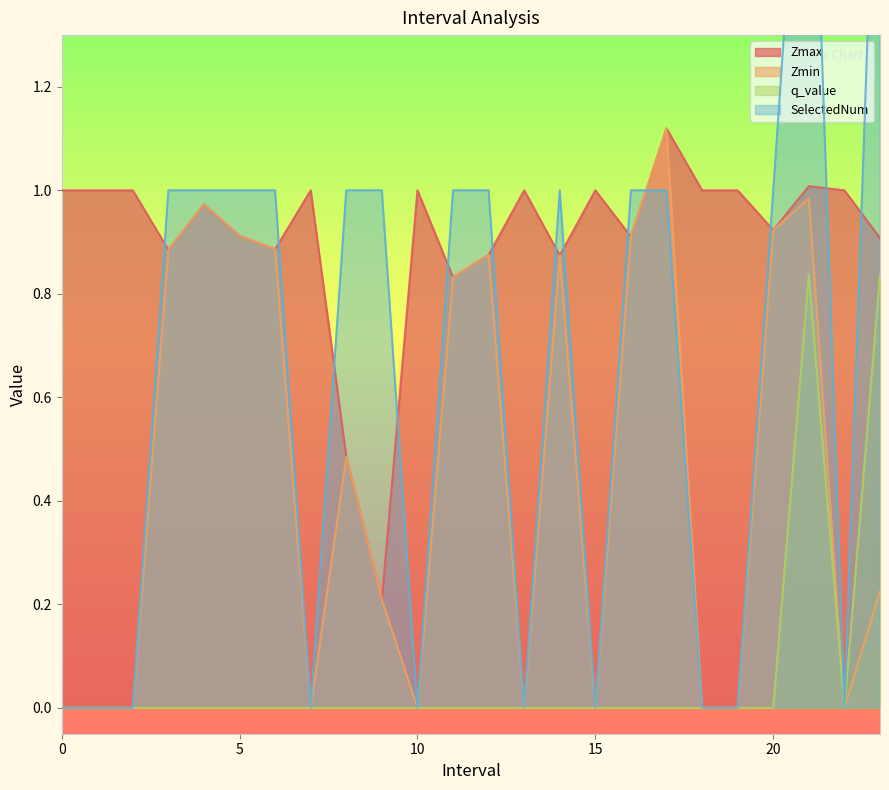

What is the difference between the maximum and second lowest values in the q_value series?

0.8